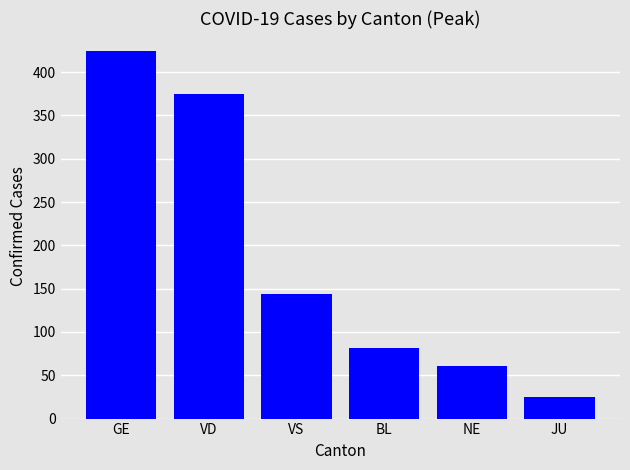

What is the smallest value displayed?

25